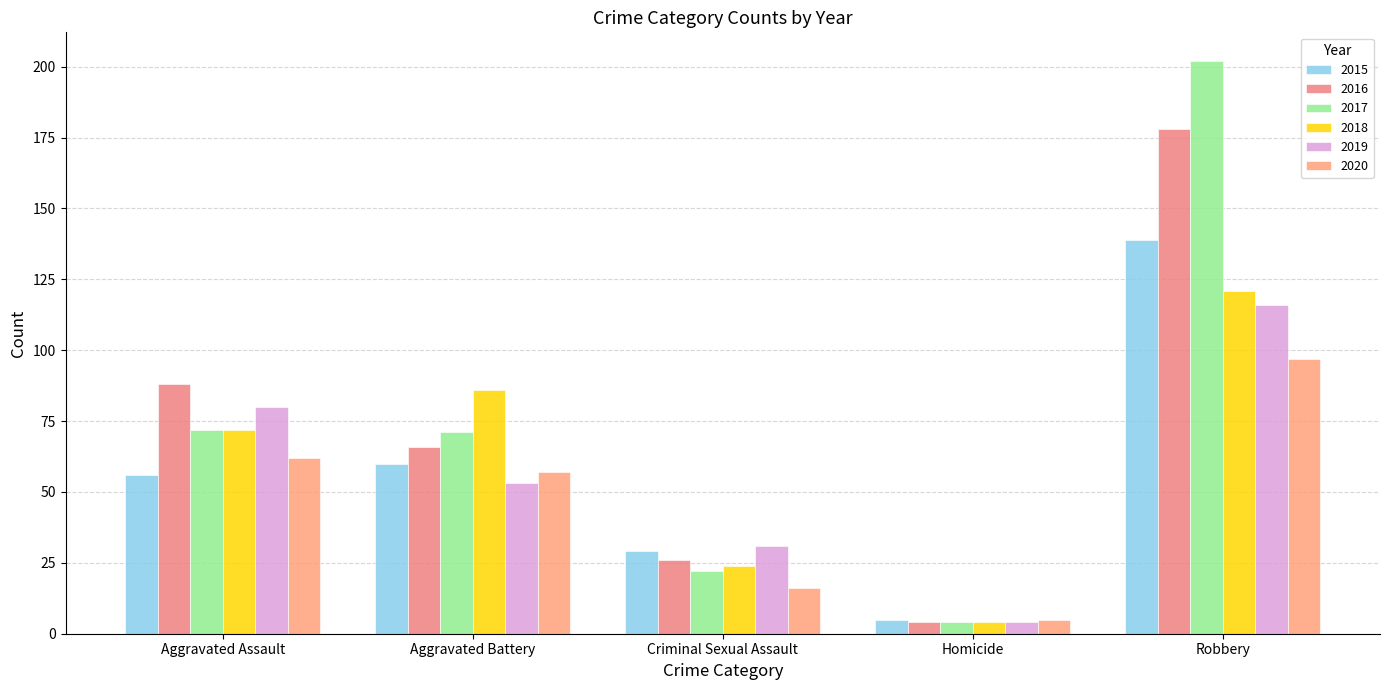

How many data points in 2017 are less than 71?

2